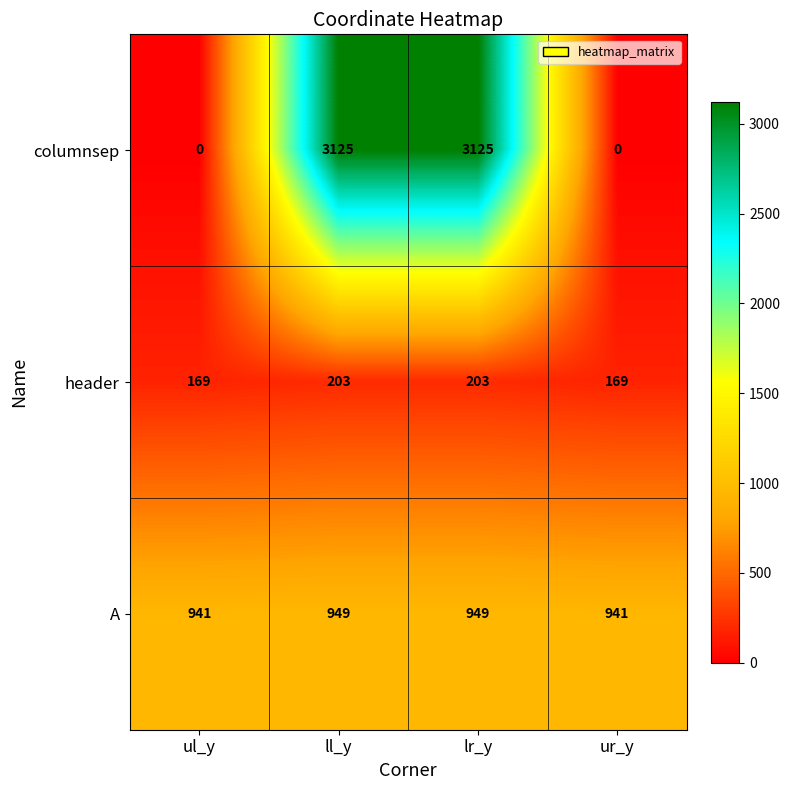

What is the maximum value for A?

949